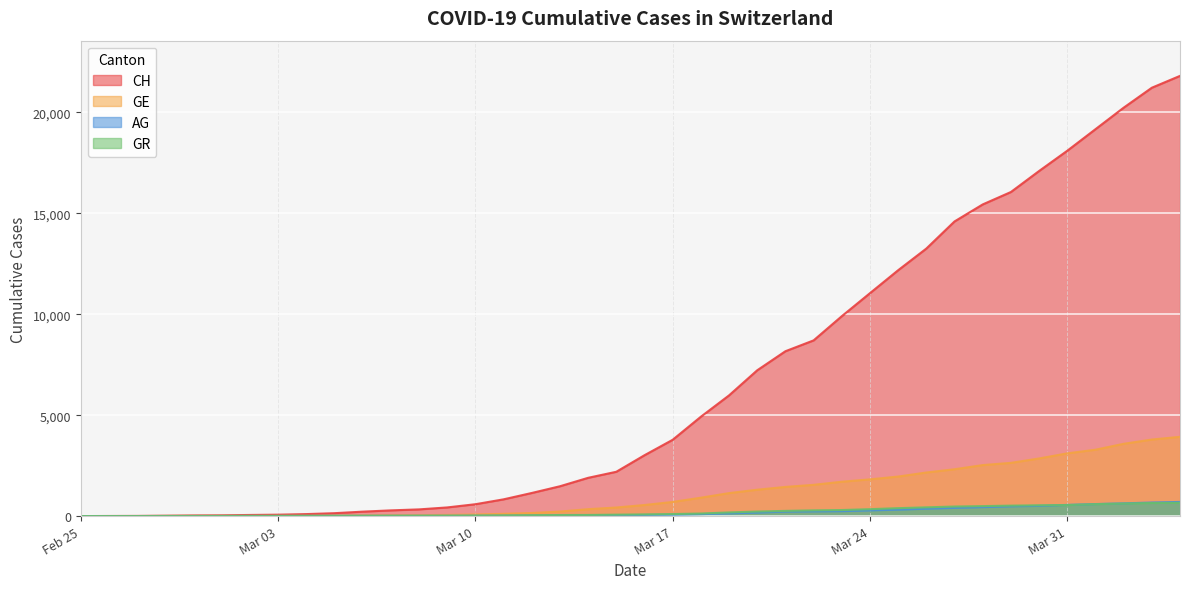

The AG series shows 273 at 2020-03-20. True or false?

False